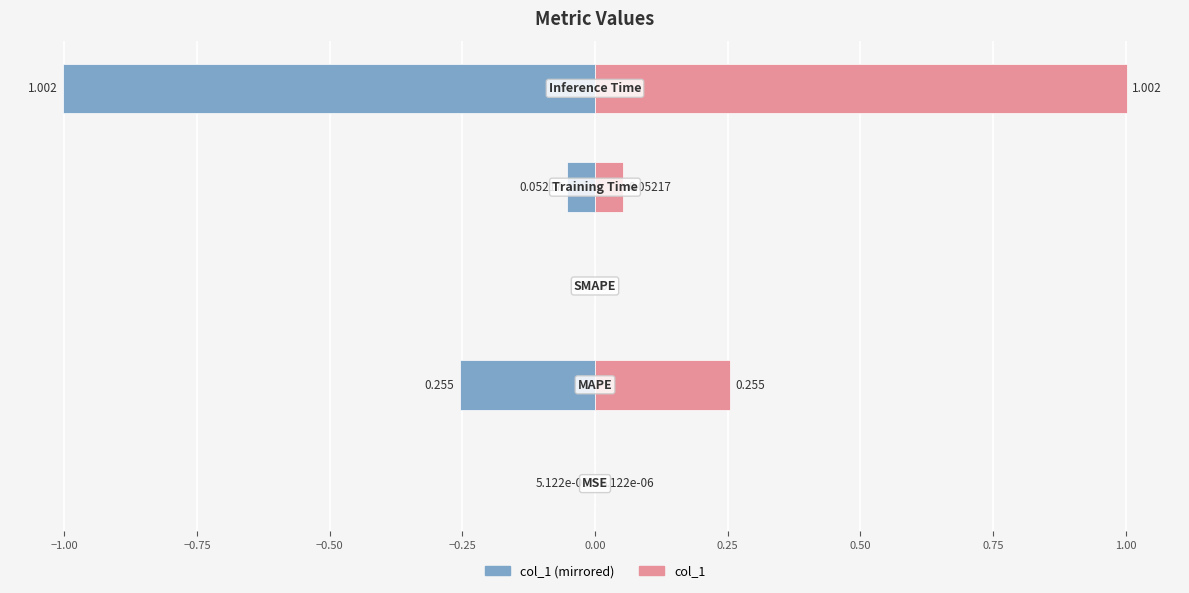

The col_1 series shows 0.7 at −0.25. True or false?

False